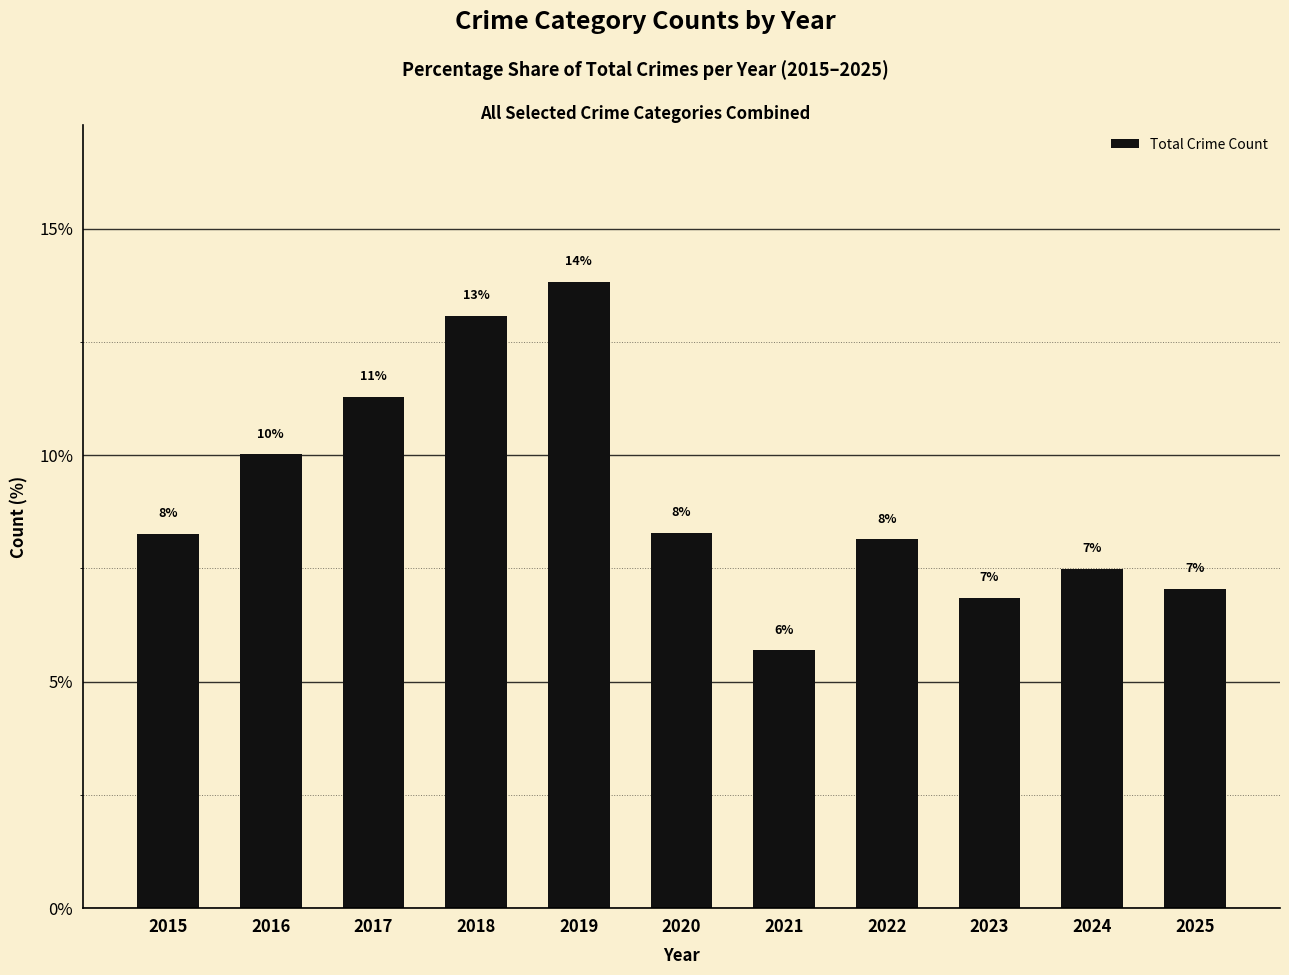

List the labels in order of value, smallest first.

2021, 2023, 2025, 2024, 2022, 2015, 2020, 2016, 2017, 2018, 2019